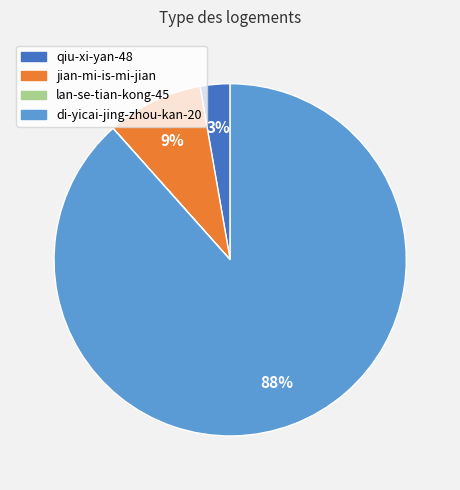

Which category has the biggest portion of the pie?

di-yicai-jing-zhou-kan-20